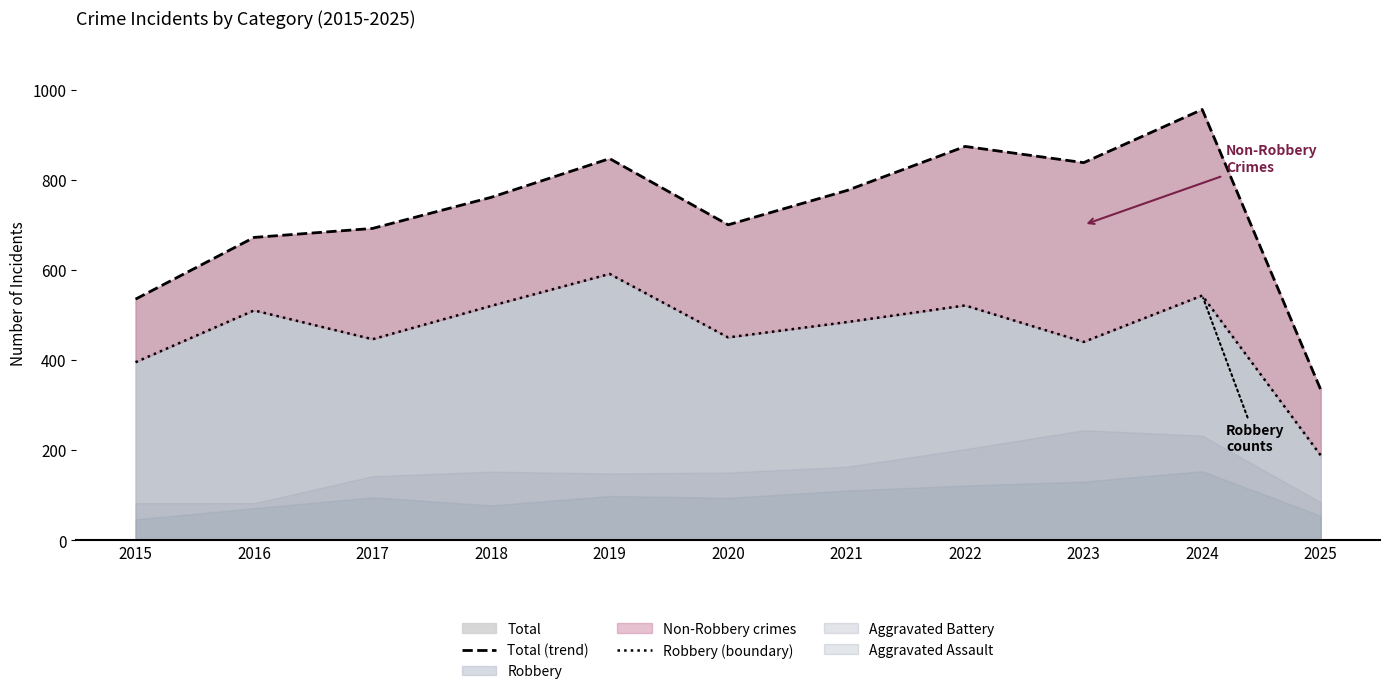

At which label does Total (trend) reach its peak?

2024